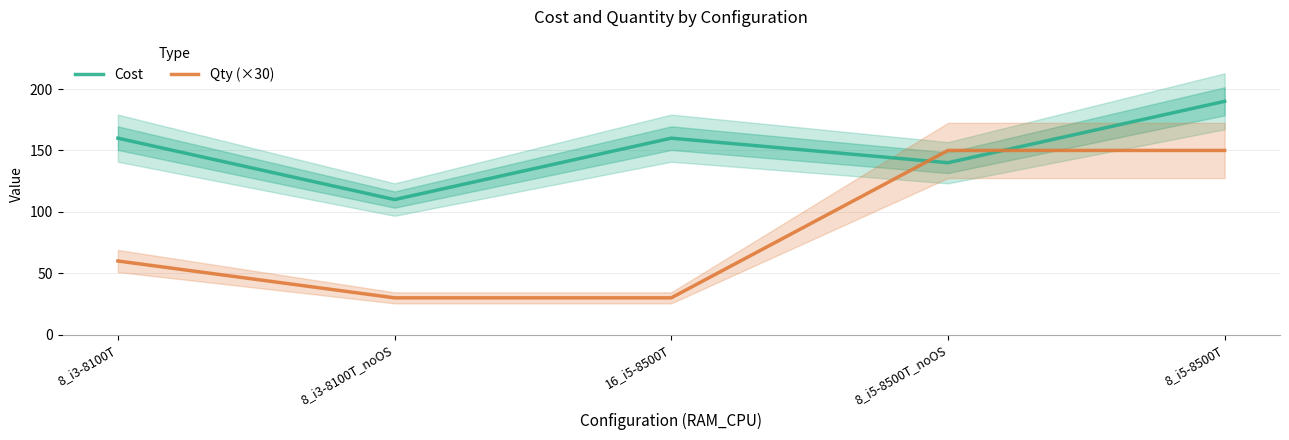

Rank the series by their average value, from highest to lowest.

Cost, Qty (×30)